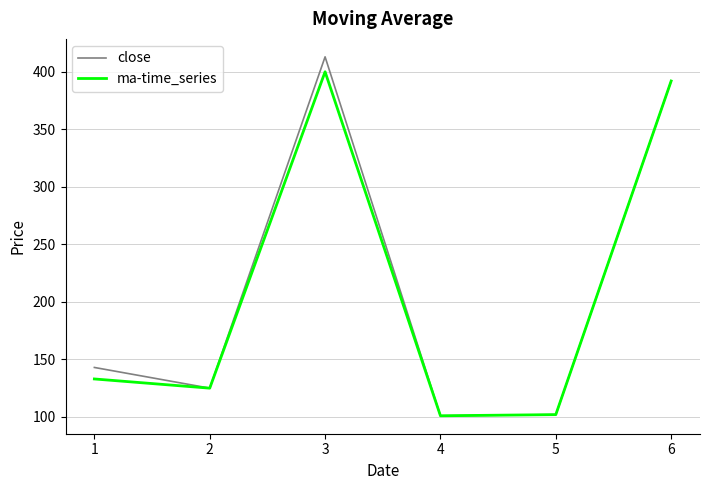

Which series has the widest spread of values?

close